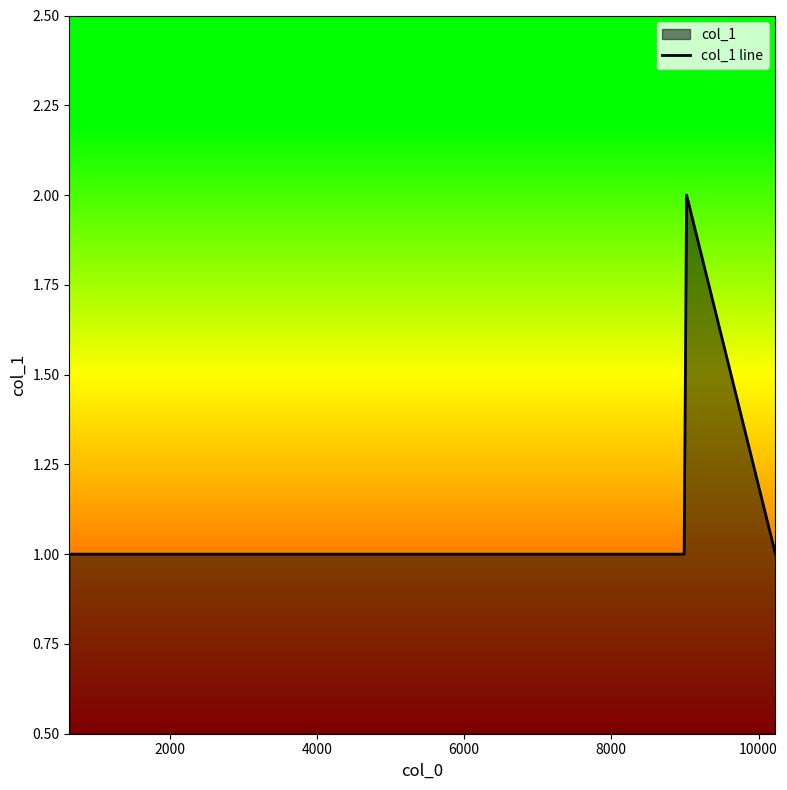

What is the maximum value shown in the chart?

2